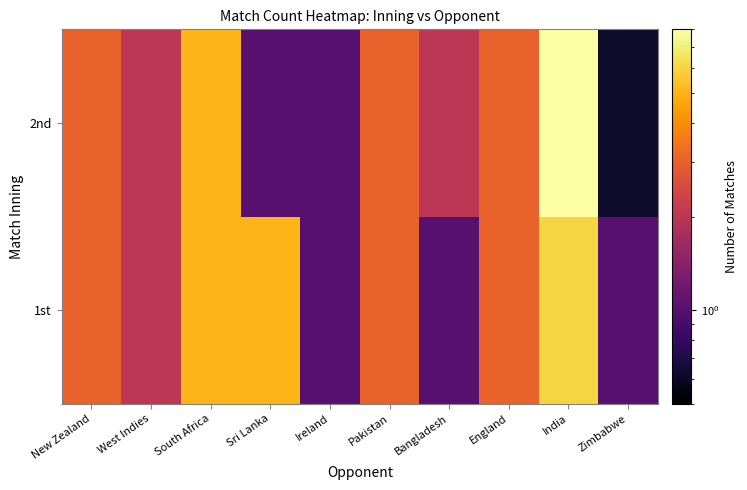

At which category does the chart reach its peak across all series?

India